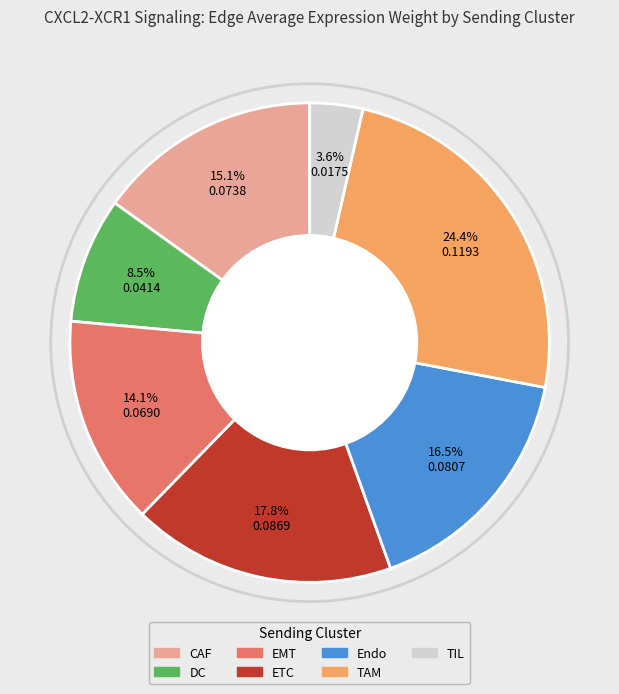

Is there any slice that represents more than half of the pie?

No